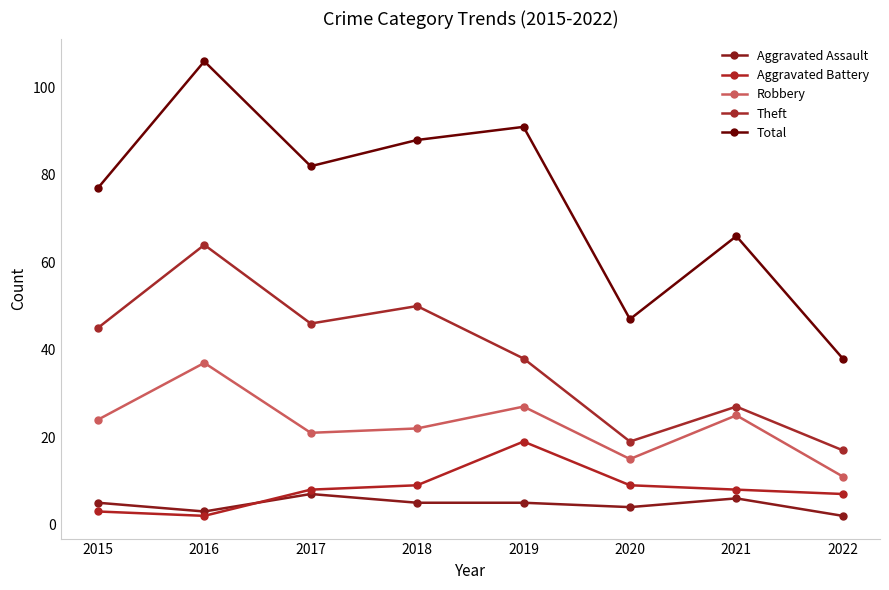

Which series has the widest spread of values?

Total